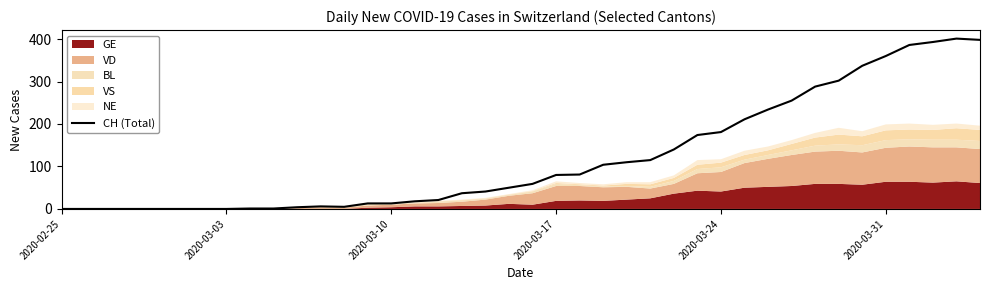

Is it true that the value at 15 is 9?

False